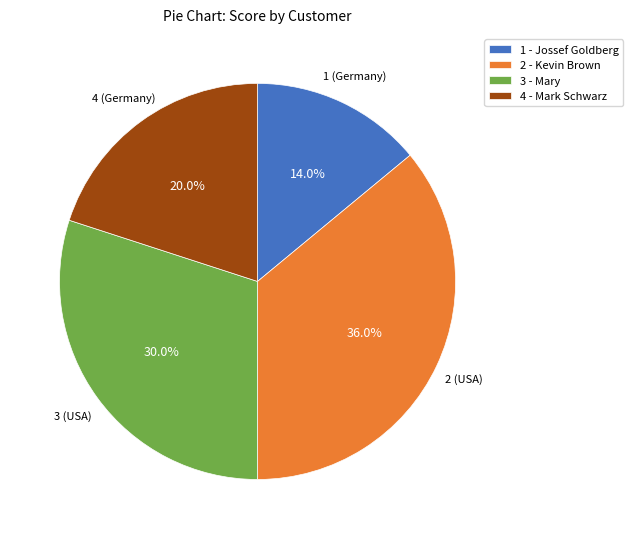

What is the largest slice in the pie chart?

2 - Kevin Brown